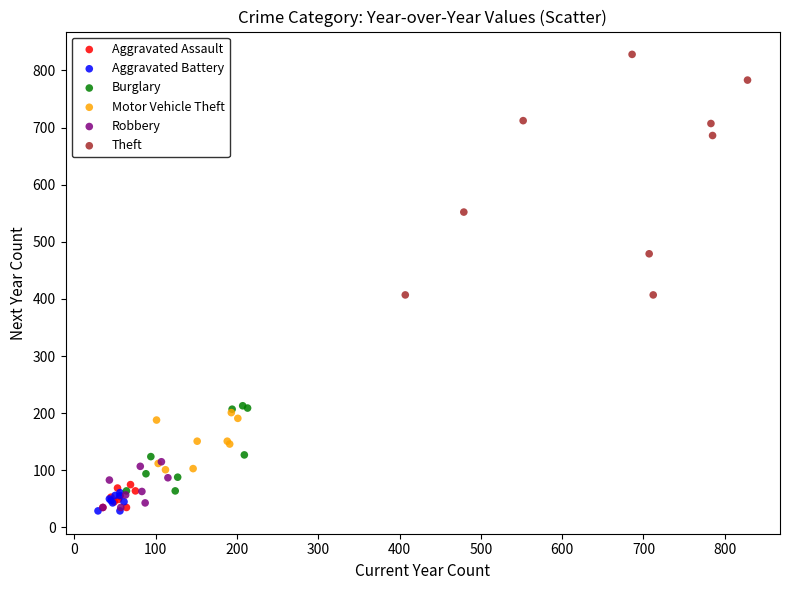

Which series has the widest spread of Y values?

Theft